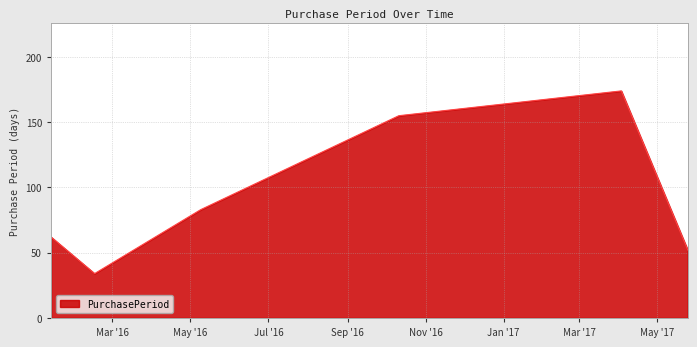

What is the sum of all values?

560